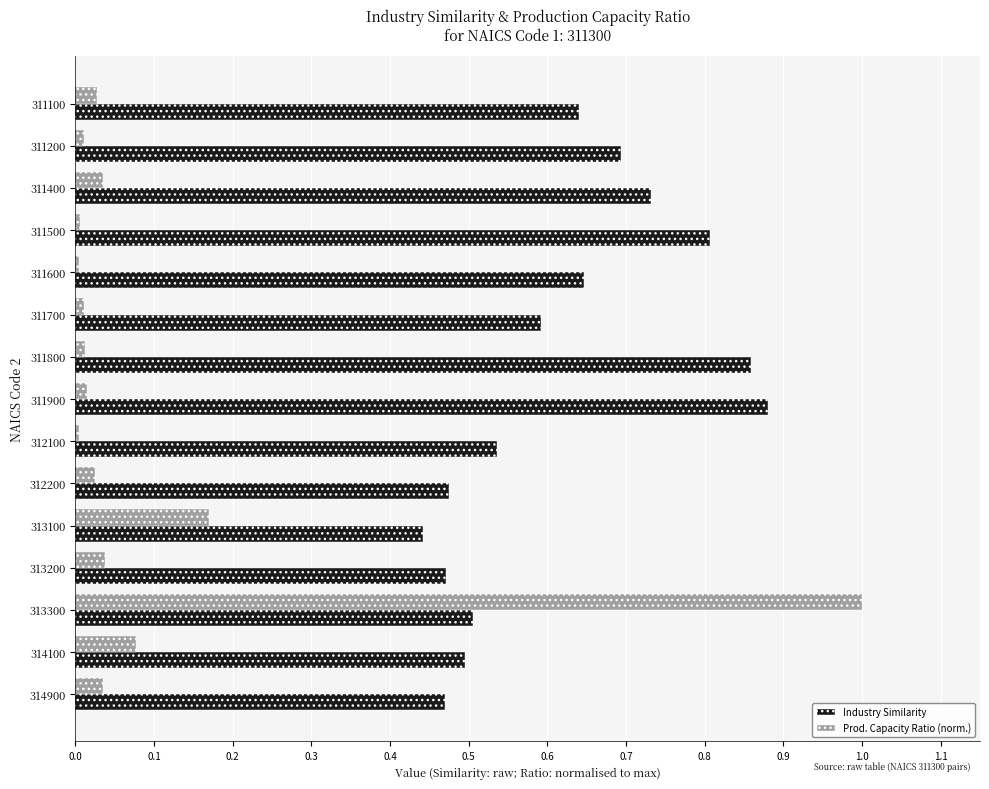

At which category is the sum across all series the highest?

313300